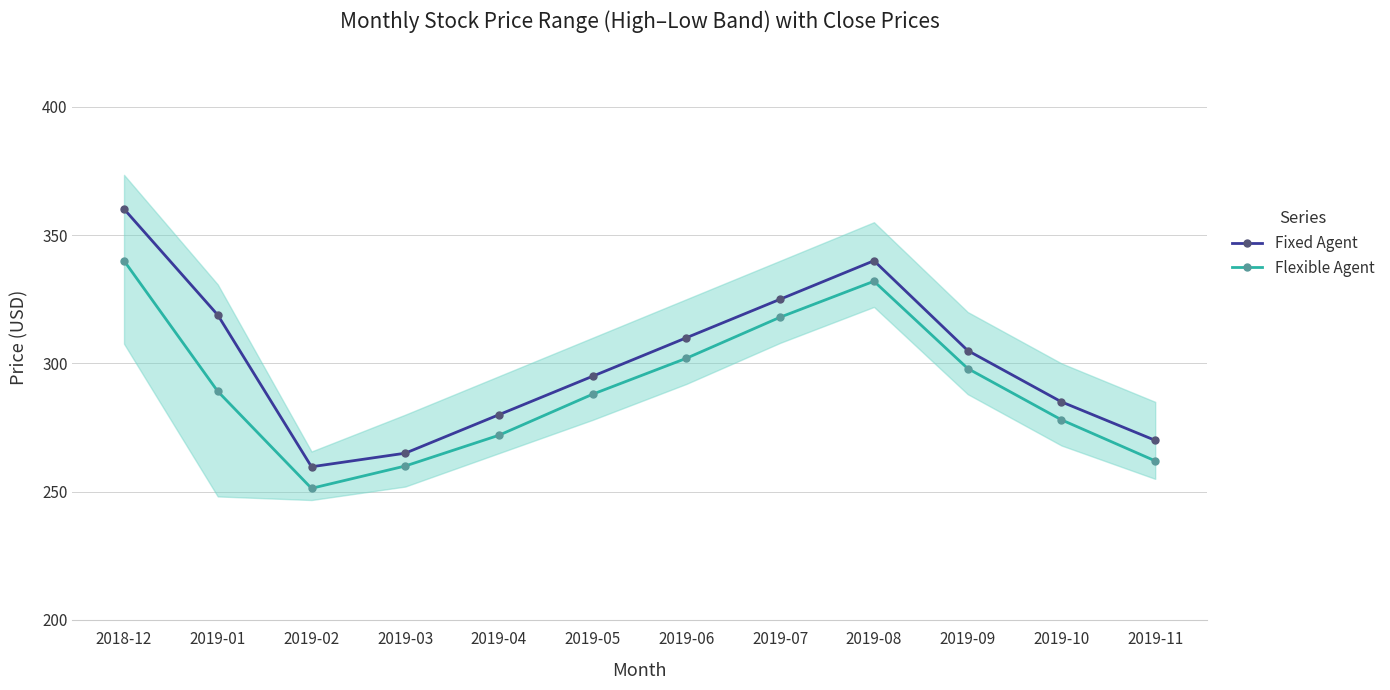

What is the average value of the Fixed Agent series?

301.1